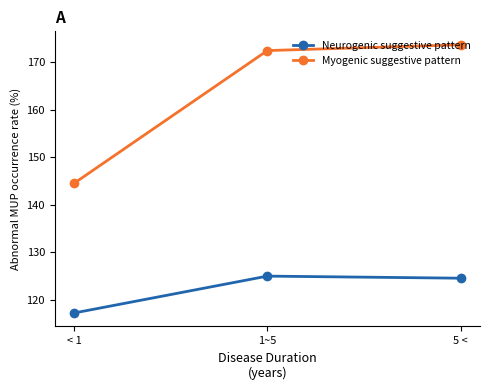

At how many categories does at least one series exceed 137?

3